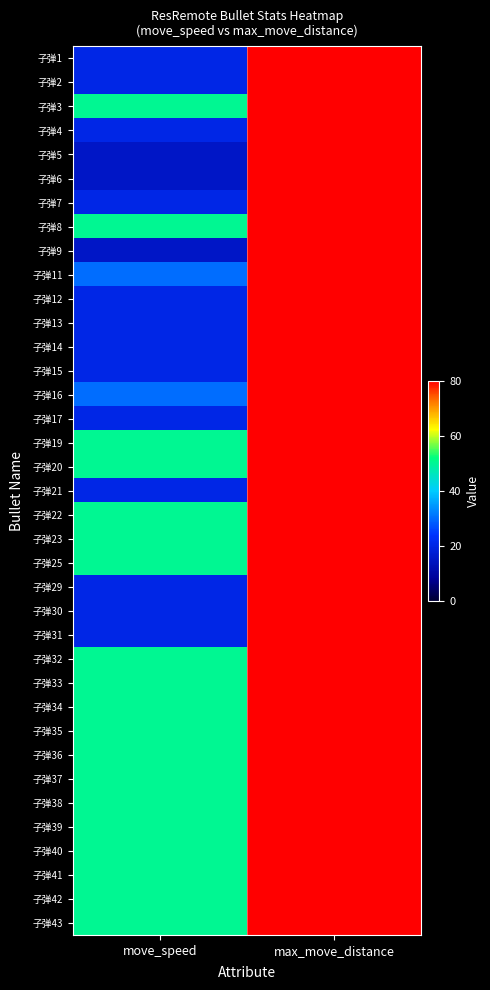

At which category does the chart reach its peak across all series?

max_move_distance